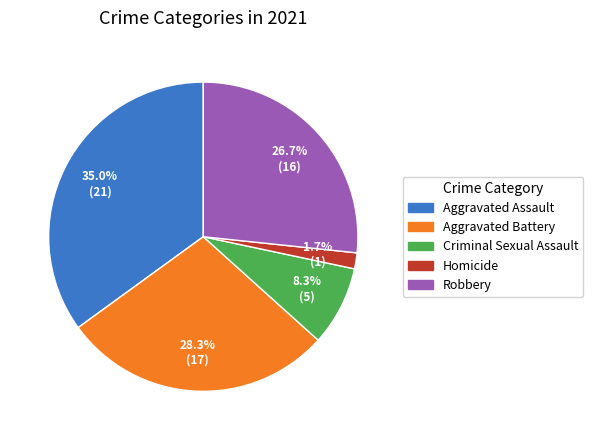

What is the smallest slice in the pie chart?

Homicide